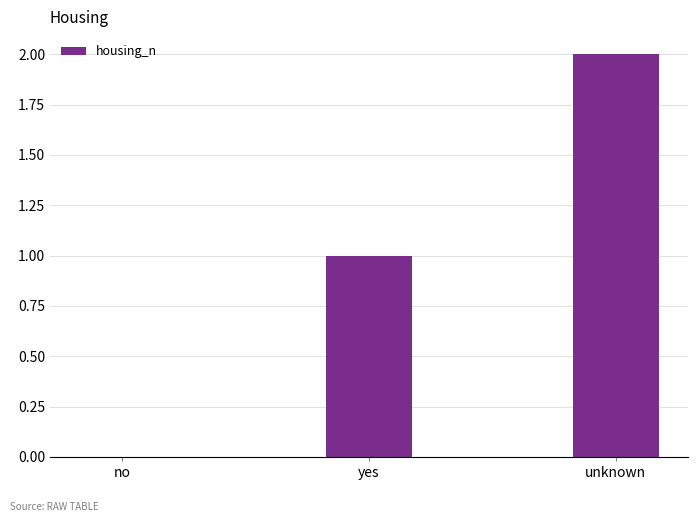

Are the bars horizontal?

No